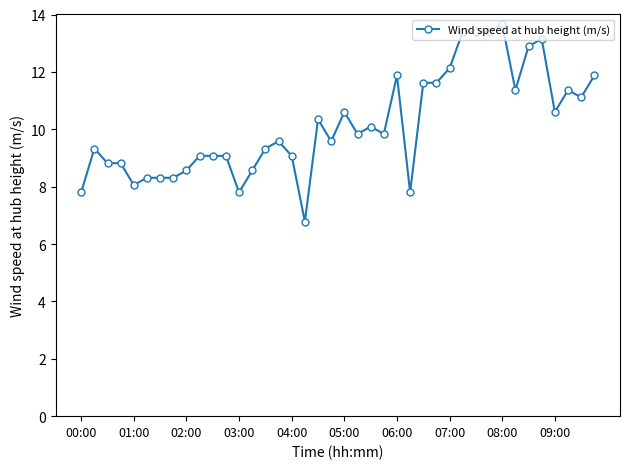

Does the chart have visible grid lines?

No